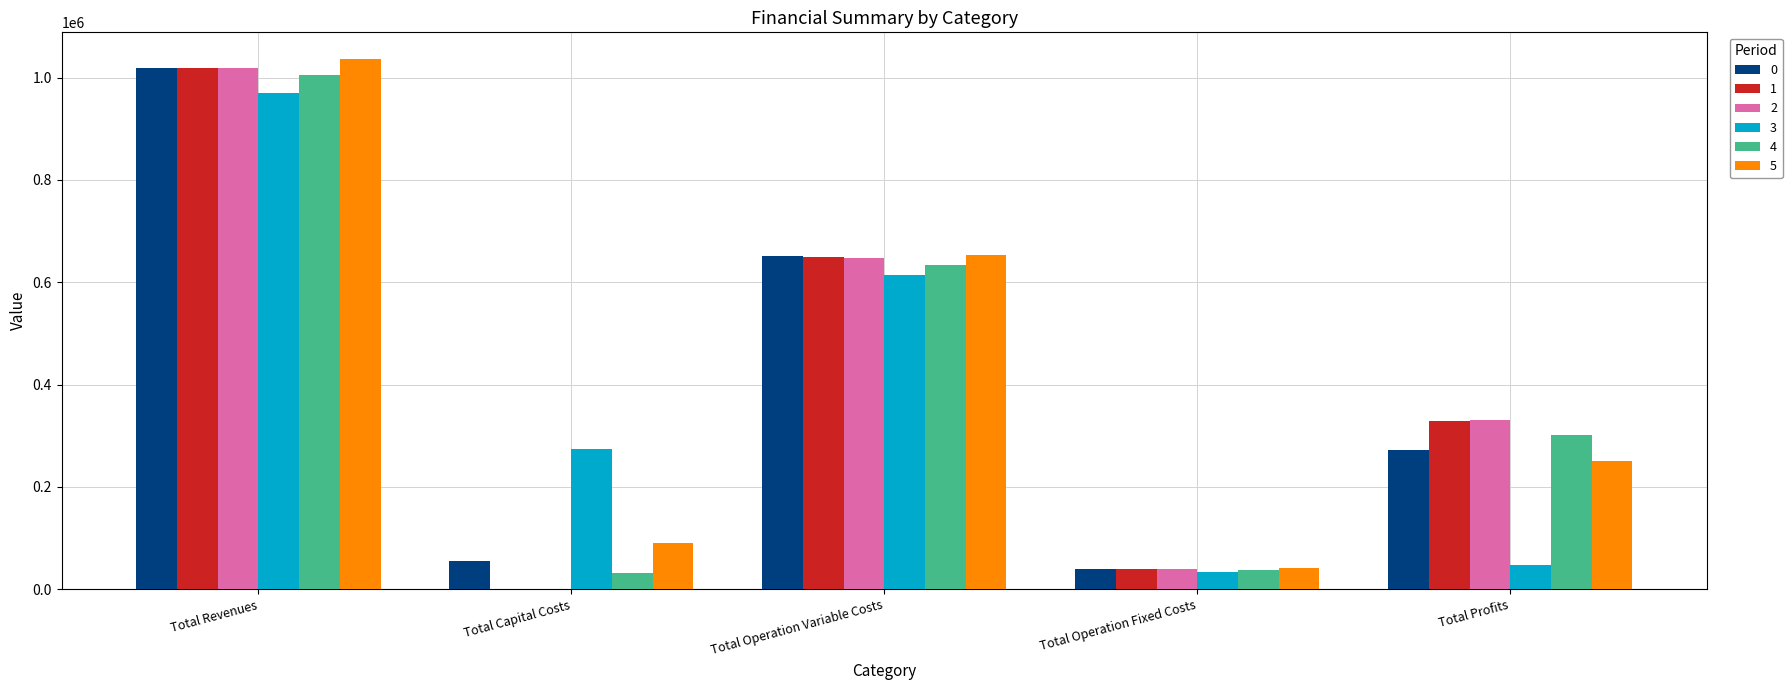

How many categories are shown in the chart?

5